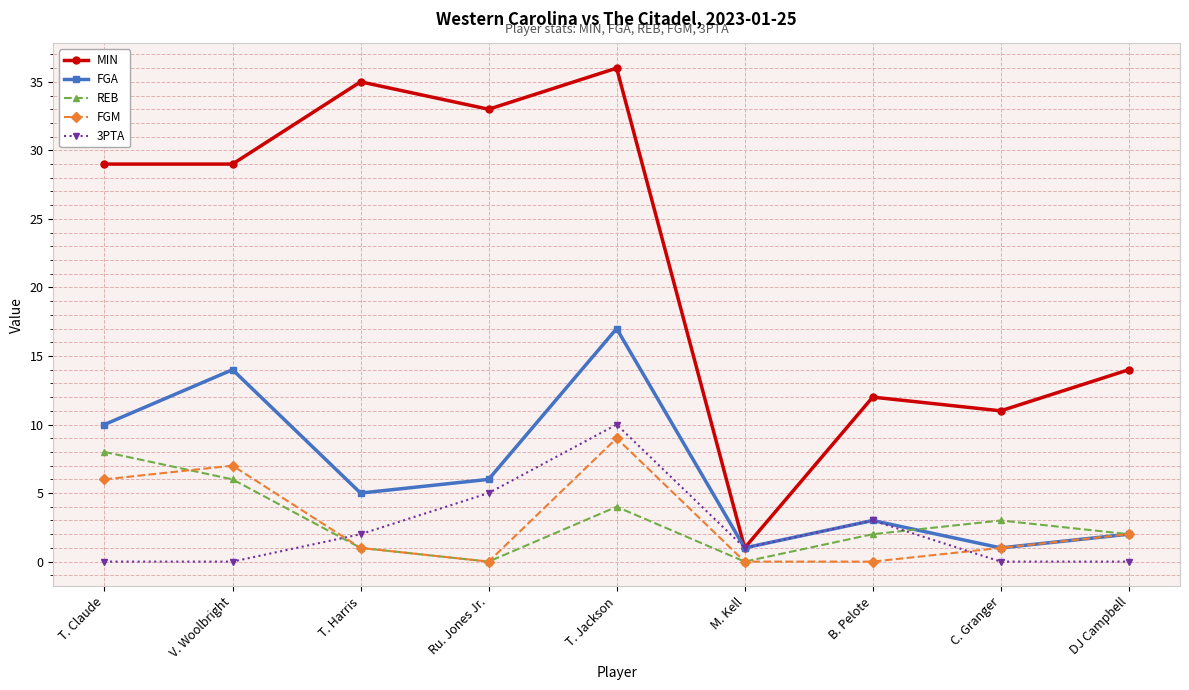

How many series are shown in this chart?

5